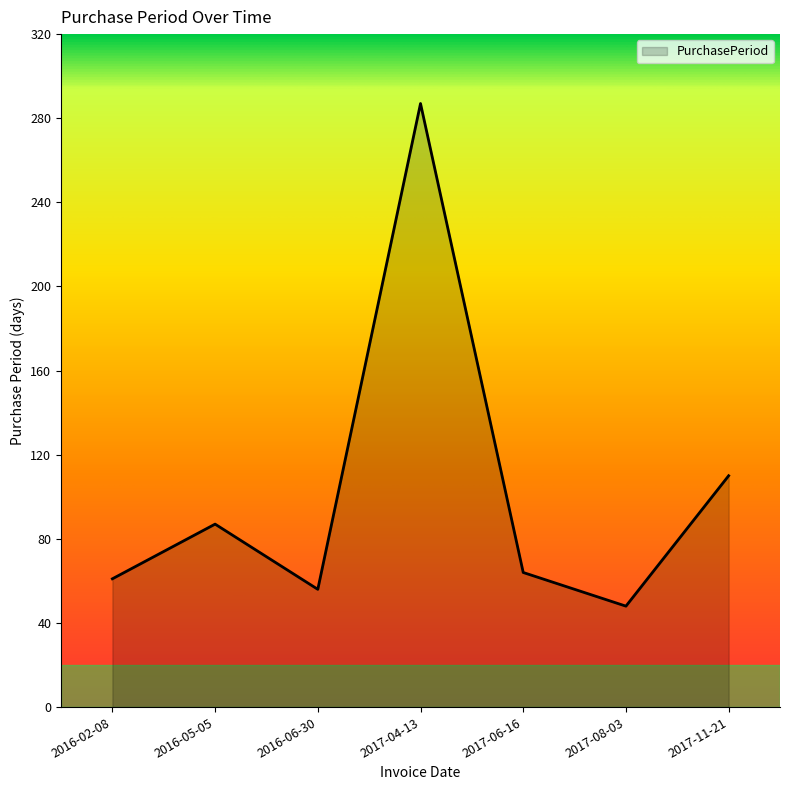

At which label does the data first exceed 64?

2016-05-05